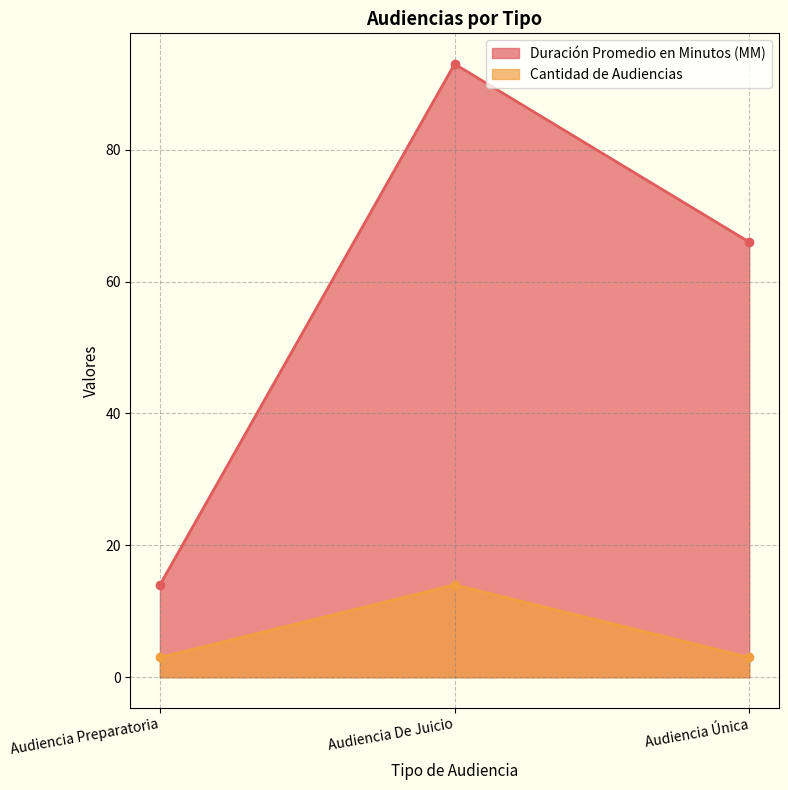

Count the Cantidad de Audiencias values in the range 3 to 14.

3